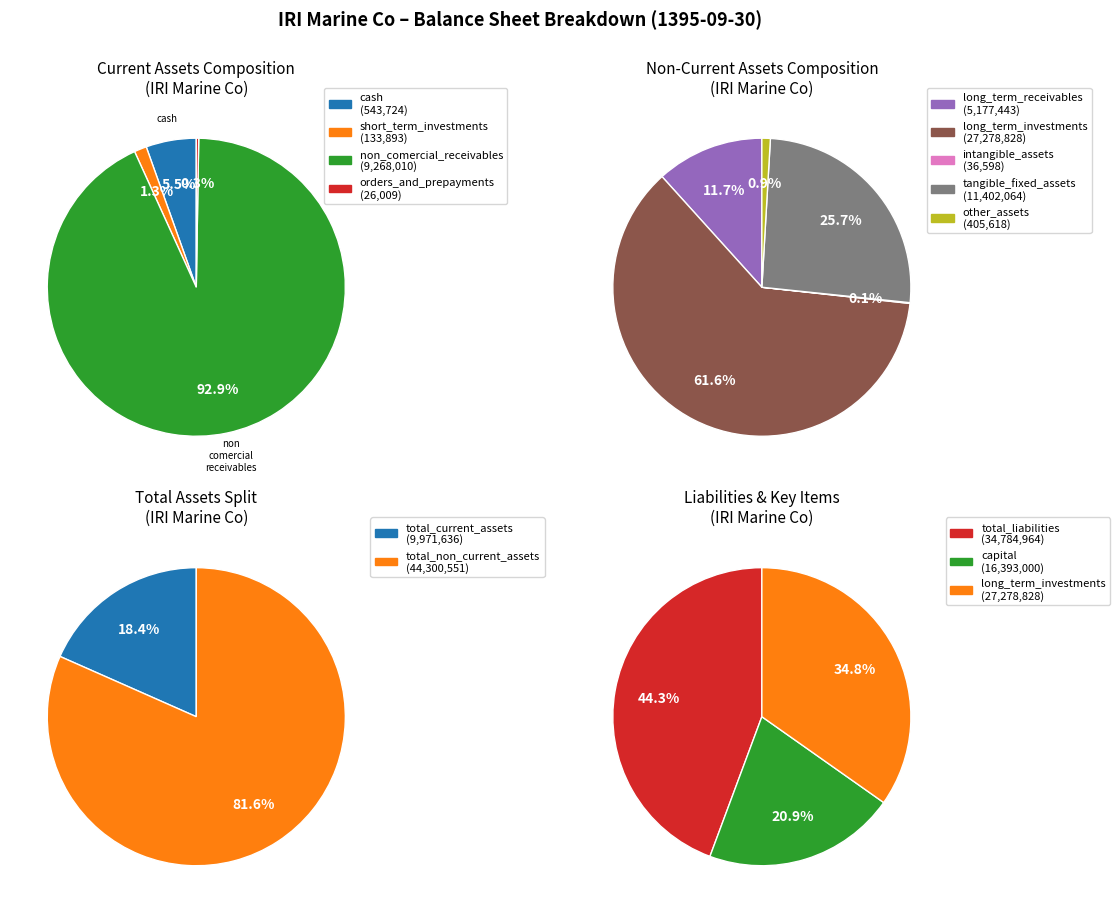

Which slice is the smallest?

orders_and_prepayments